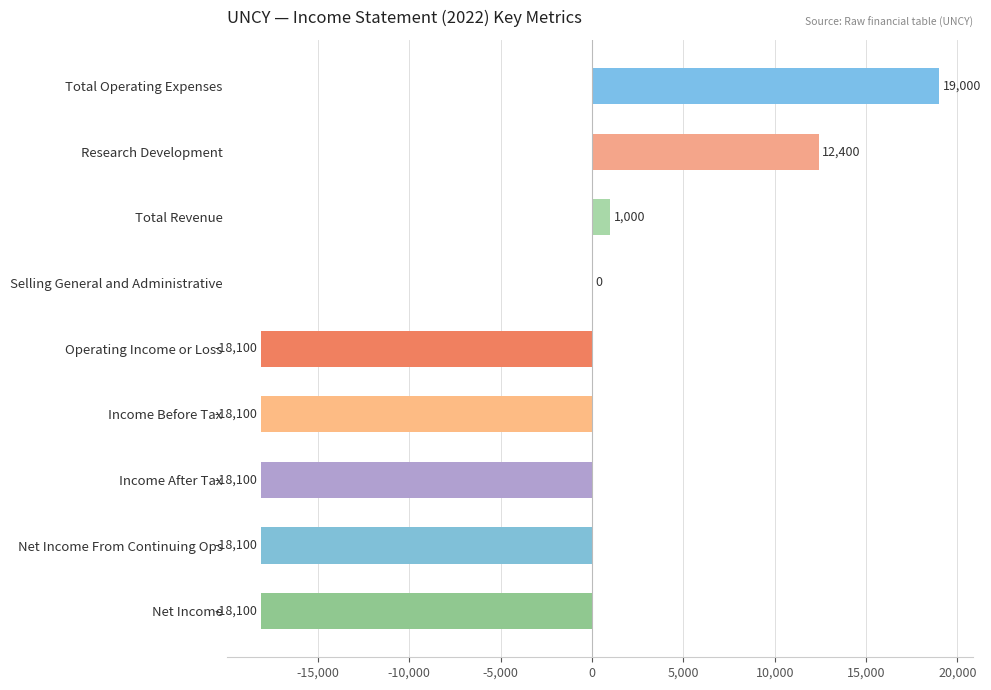

What is the sum of all values?

-58100